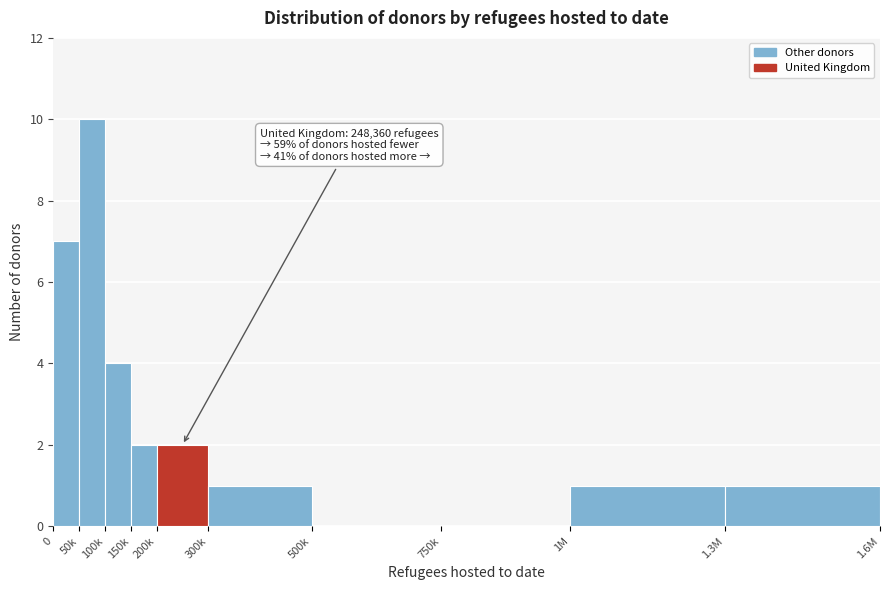

Reading left to right, list all the values displayed in this chart.

0=7	50k=10	100k=4	150k=2	200k=2	300k=1	500k=0	750k=0	1M=1	1.3M=1